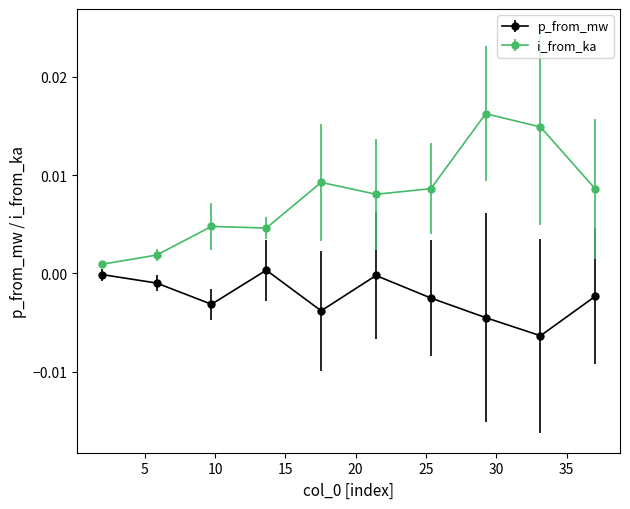

True or false: p_from_mw and i_from_ka cross at least once.

False